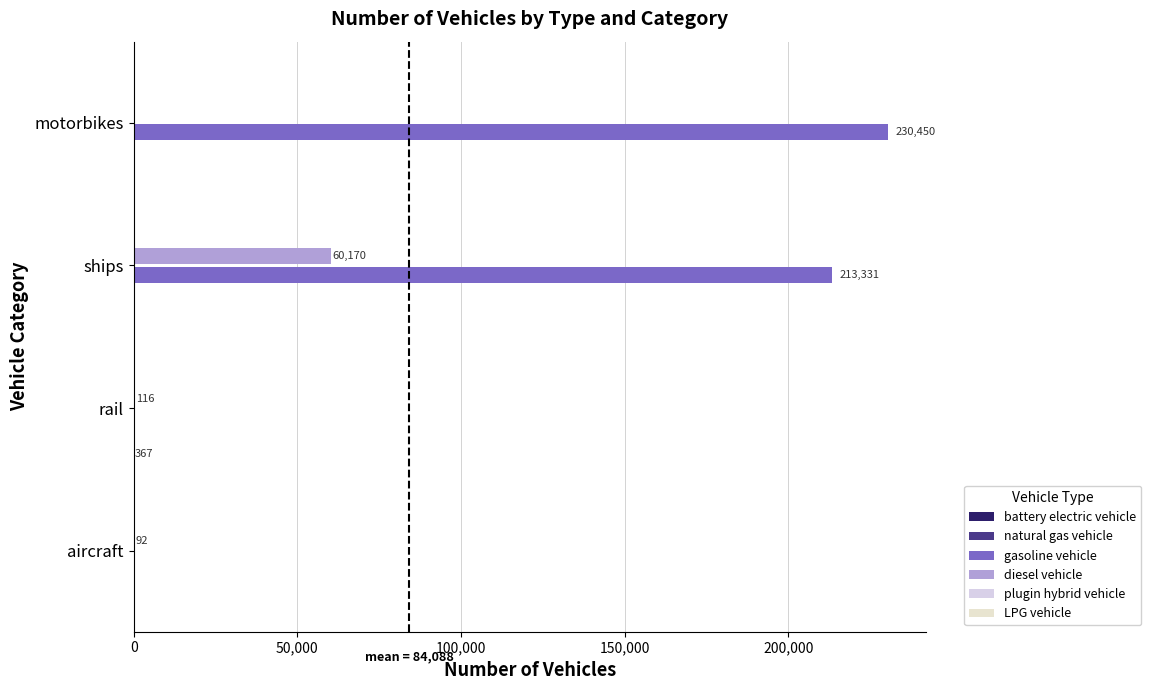

What is the sum of all natural gas vehicle values?

0.4